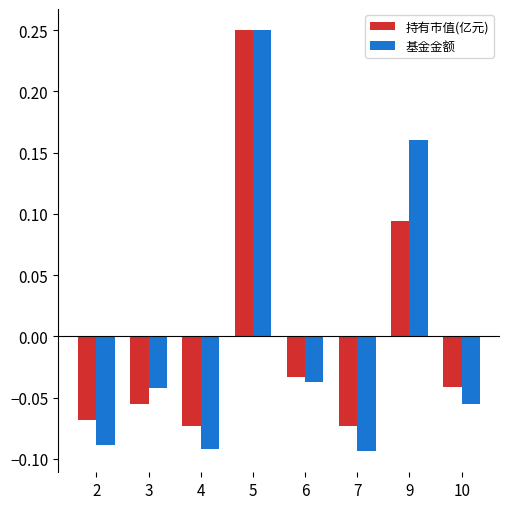

At 4, list the series in order from largest to smallest.

持有市值(亿元), 基金金额